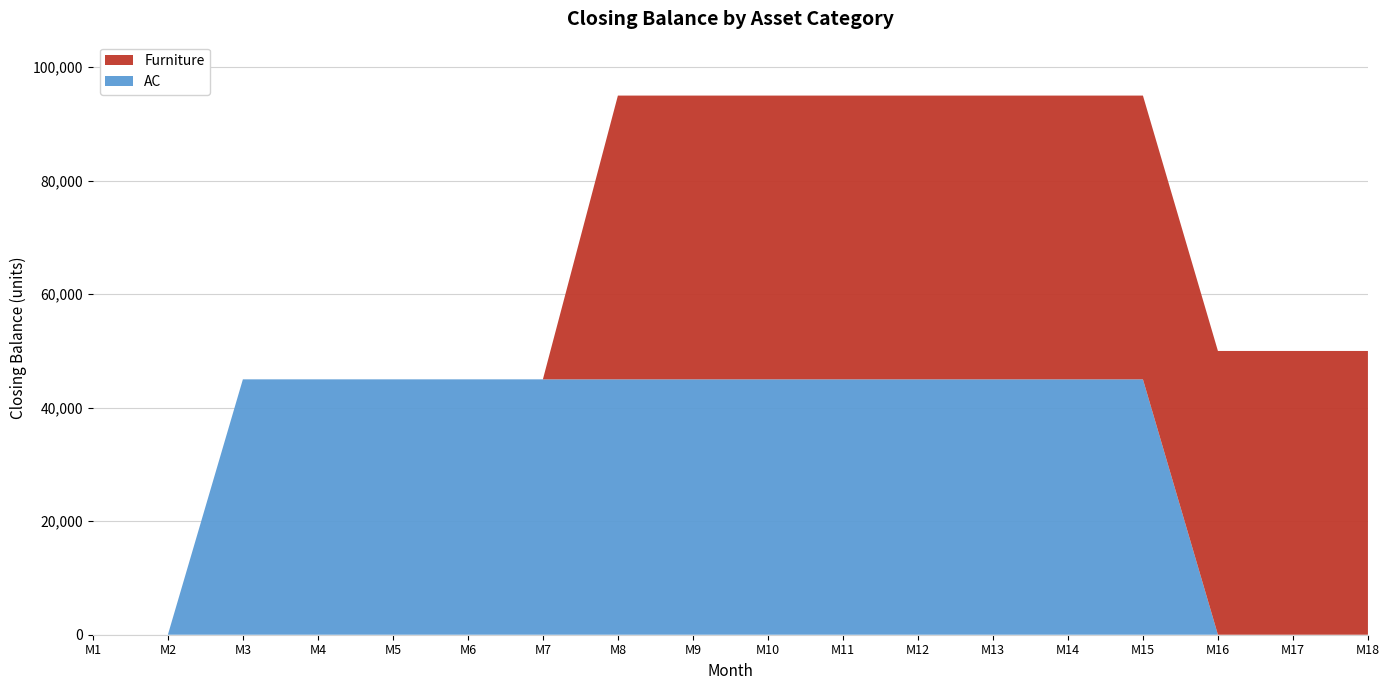

Reading right to left, extract all data points from this chart.

AC: M18=0	M17=0	M16=0	M15=45000	M14=45000	M13=45000	M12=45000	M11=45000	M10=45000	M9=45000	M8=45000	M7=45000	M6=45000	M5=45000	M4=45000	M3=45000	M2=0	M1=0
Furniture: M18=50000	M17=50000	M16=50000	M15=50000	M14=50000	M13=50000	M12=50000	M11=50000	M10=50000	M9=50000	M8=50000	M7=0	M6=0	M5=0	M4=0	M3=0	M2=0	M1=0